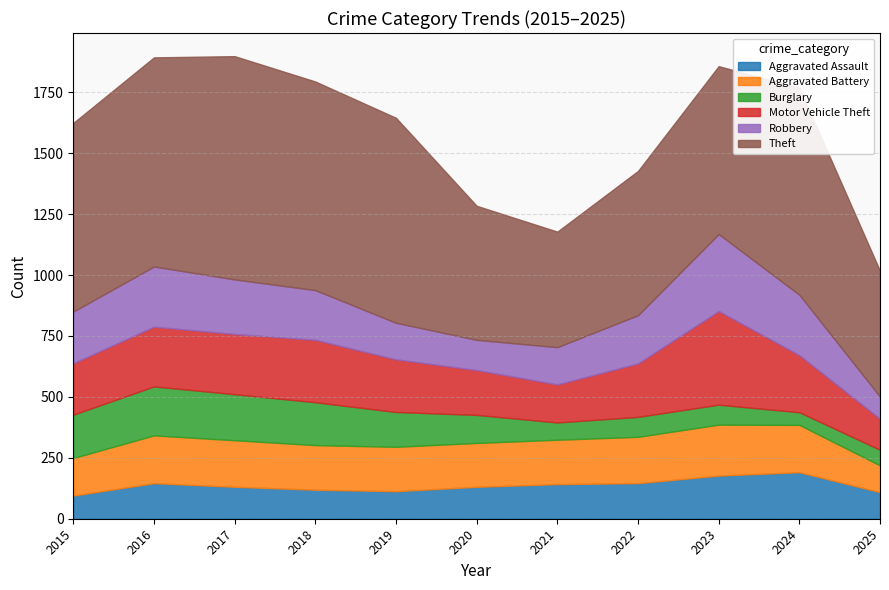

What is the difference between the second highest and second lowest values in the Aggravated Battery series?

42